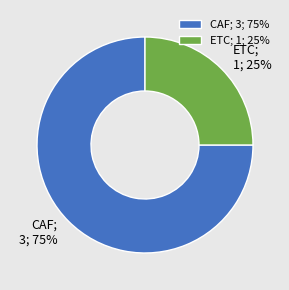

Count the number of slices in the pie.

2